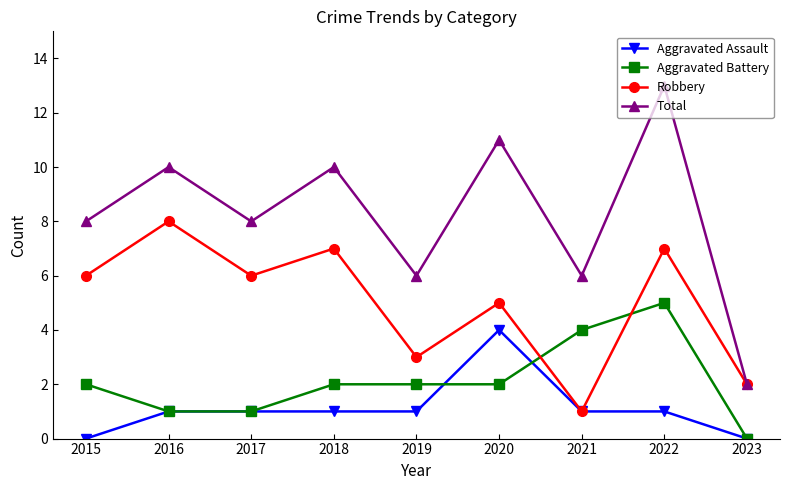

Reading right to left, transcribe all the data shown in this chart.

Aggravated Assault: 2023=0	2022=1	2021=1	2020=4	2019=1	2018=1	2017=1	2016=1	2015=0
Aggravated Battery: 2023=0	2022=5	2021=4	2020=2	2019=2	2018=2	2017=1	2016=1	2015=2
Robbery: 2023=2	2022=7	2021=1	2020=5	2019=3	2018=7	2017=6	2016=8	2015=6
Total: 2023=2	2022=13	2021=6	2020=11	2019=6	2018=10	2017=8	2016=10	2015=8